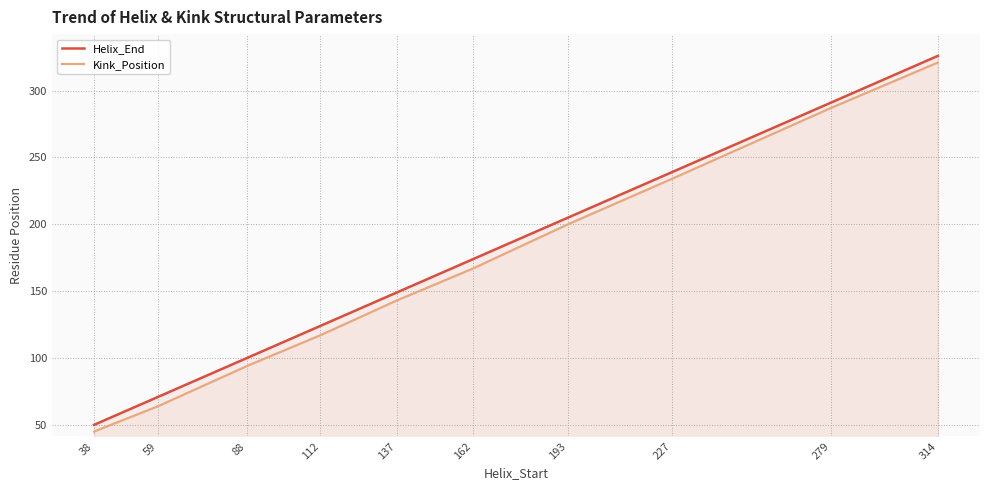

True or false: Kink_Position and Helix_End cross at least once.

False